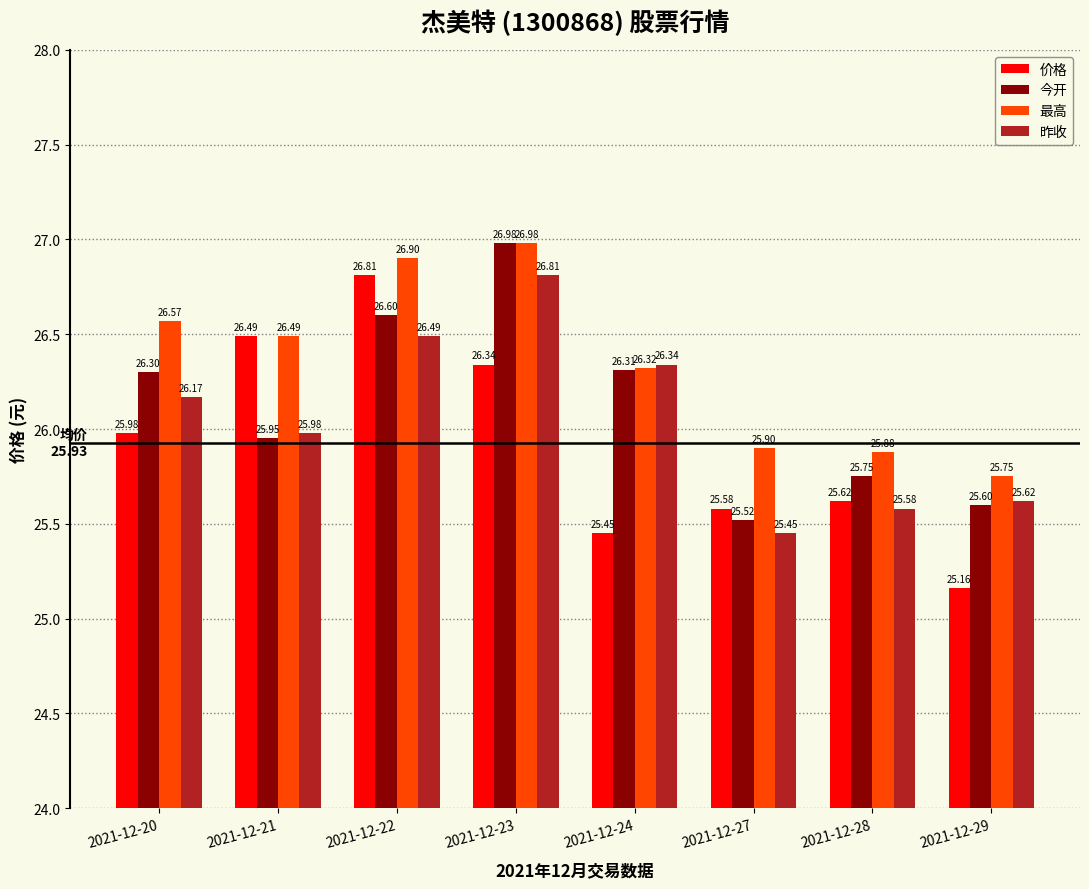

At how many categories does at least one series exceed 25?

8